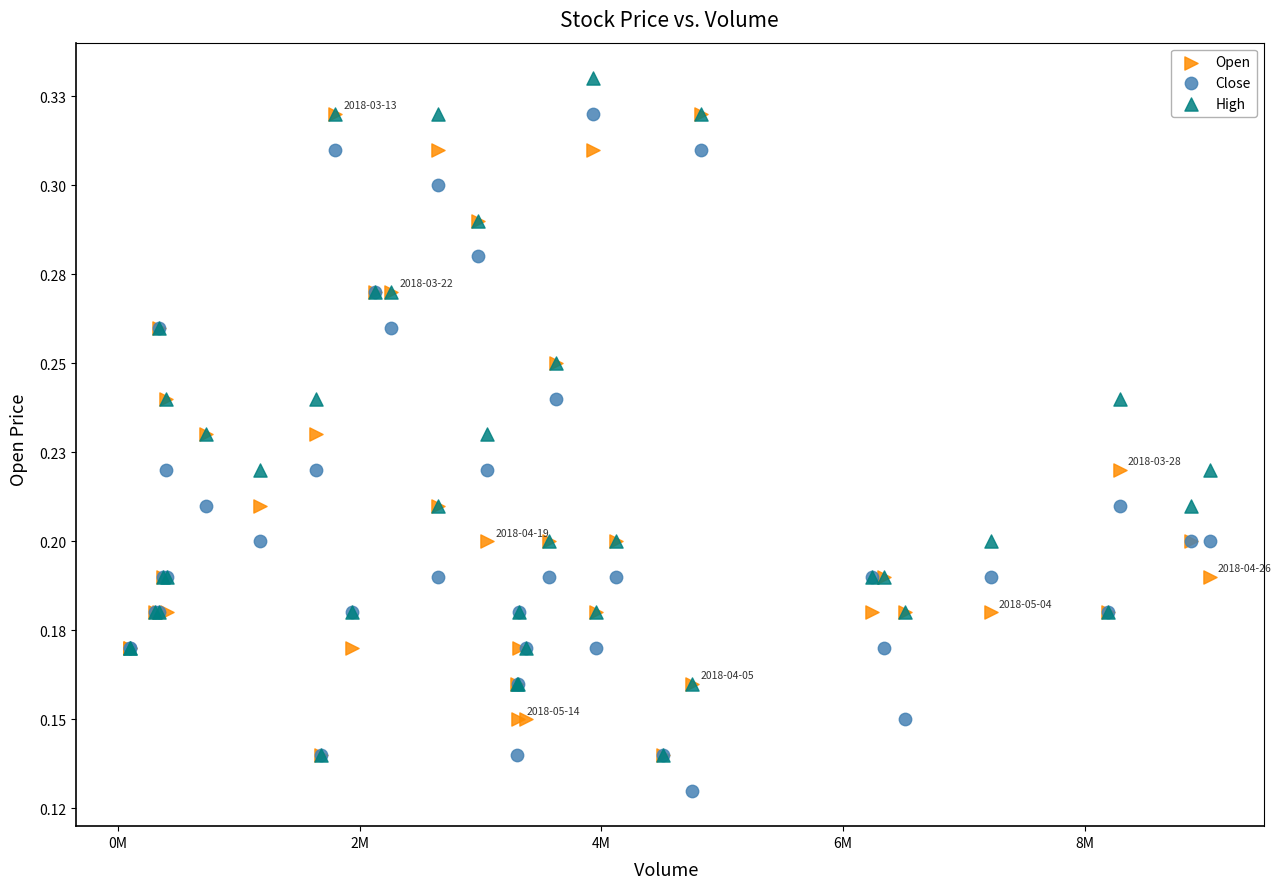

What are all the series names shown in the legend?

Open, Close, High